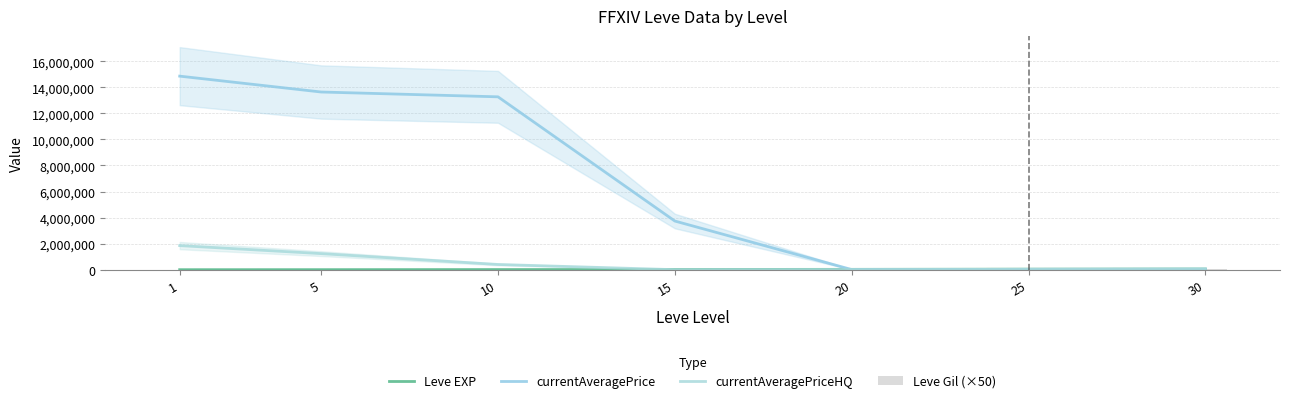

True or false: currentAveragePrice has a value of 21098674.4 at 5.

False